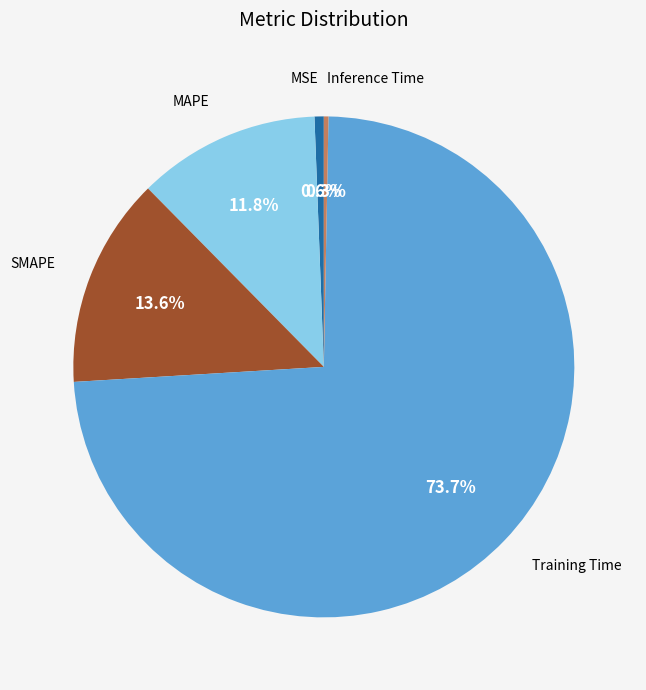

What is the largest slice in the pie chart?

Training Time